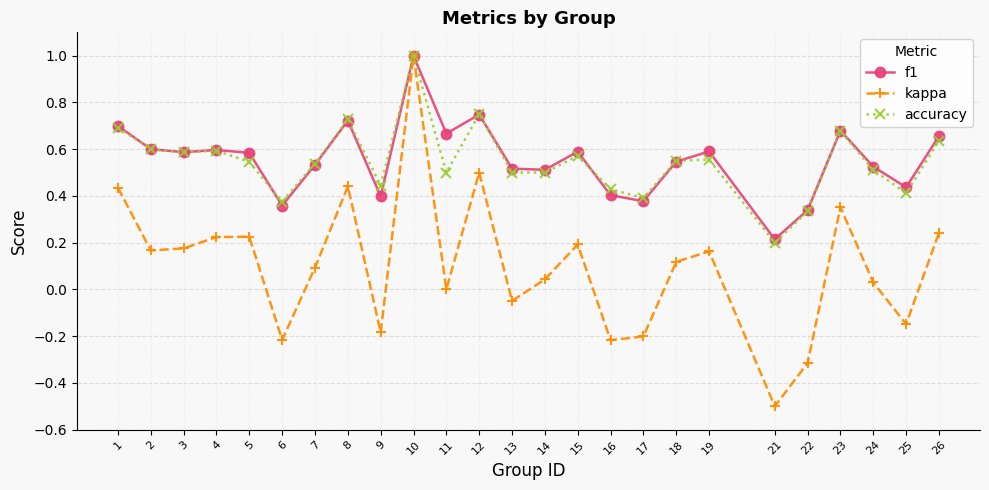

True or false: kappa has more than 1 points higher than both neighbors.

True